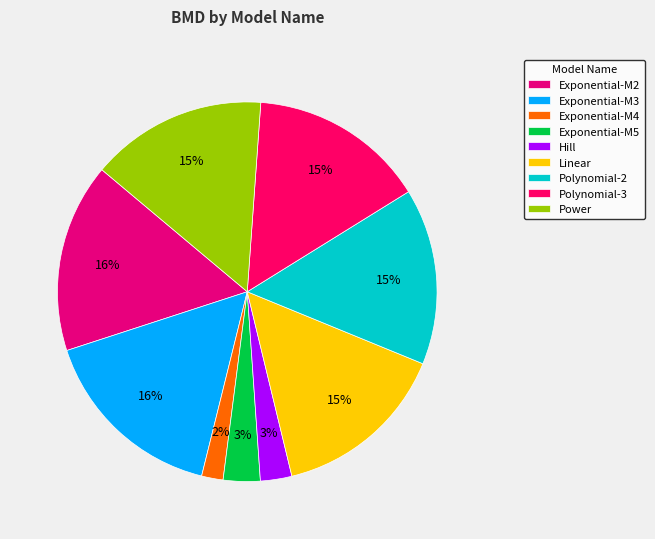

The Polynomial-2 slice represents 7% of the pie. True or false?

False